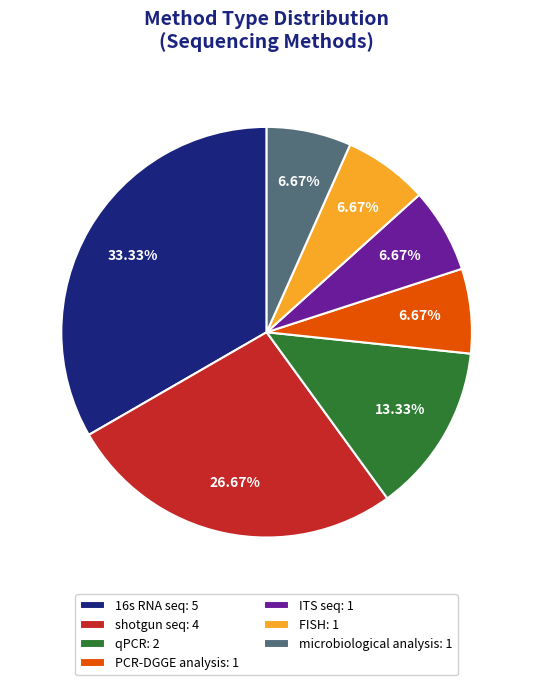

What portion of the pie excludes microbiological analysis?

93.3%